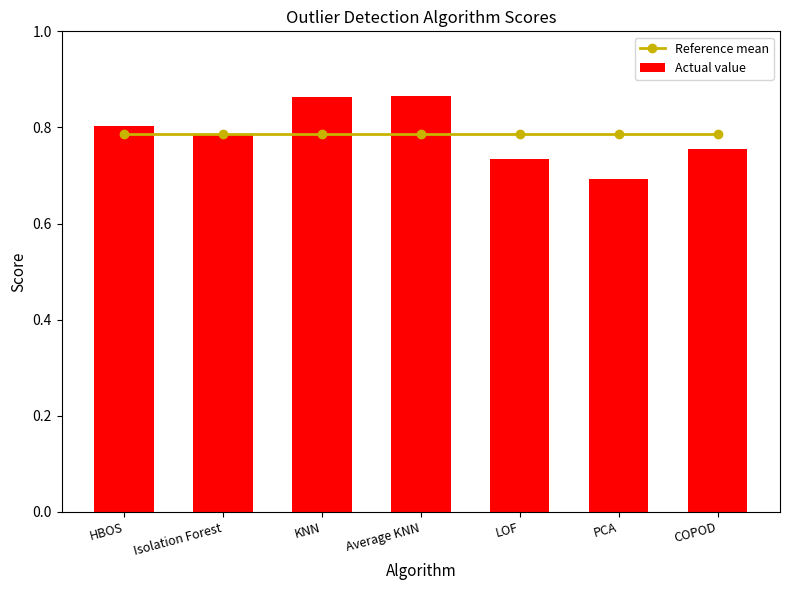

The value of Actual value at HBOS is 0.8. True or false?

True